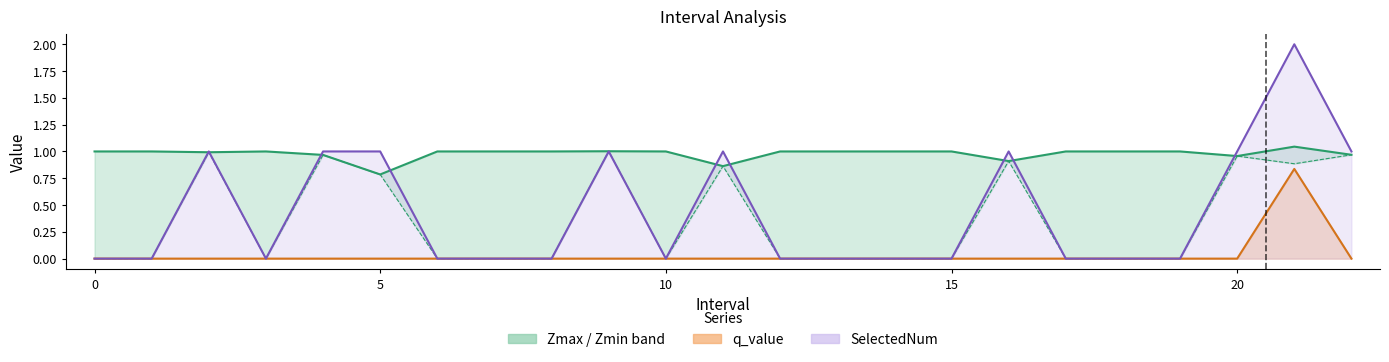

Which series has the widest spread of values?

SelectedNum